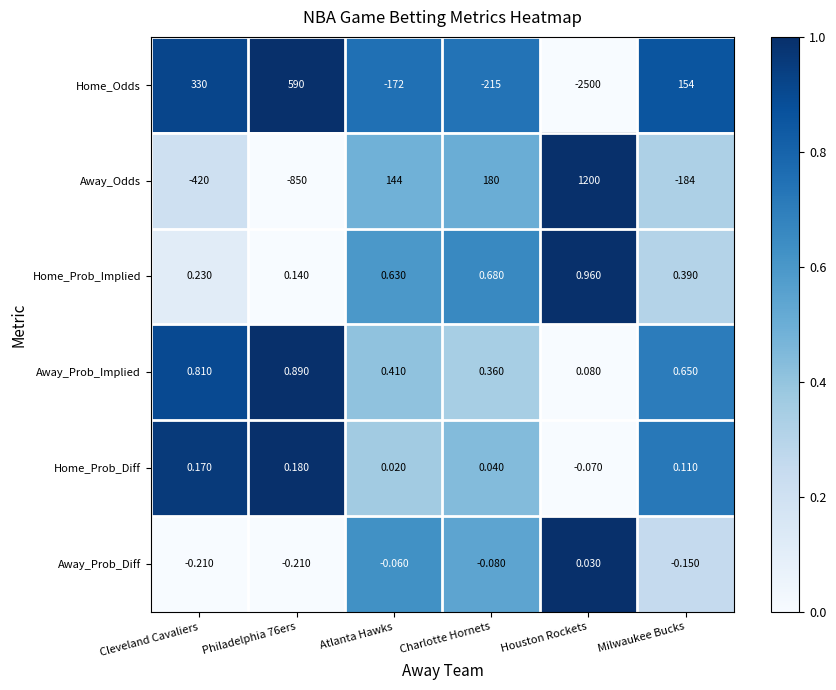

Which series has the widest spread of values?

Home_Odds